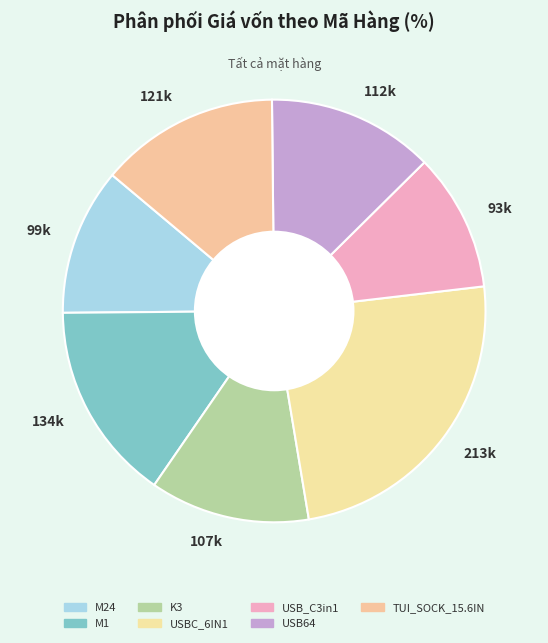

Approximately how many times larger is the value at 107k compared to 99k?

1.1